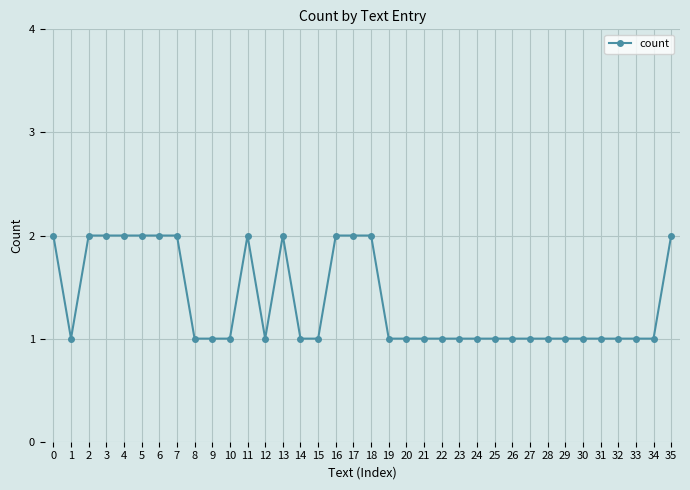

True or false: the data has more than 1 interior local peaks.

True